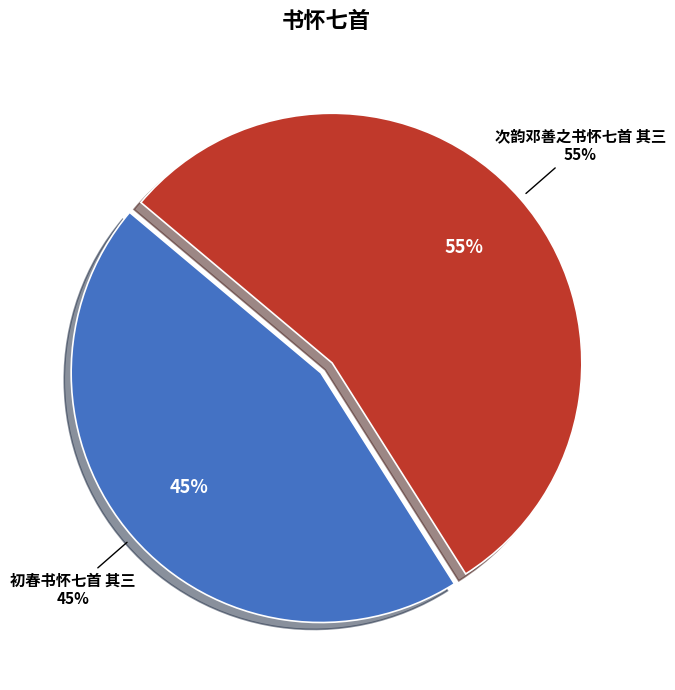

What is the total percentage of 次韵邓善之书怀七首 其三 and 初春书怀七首 其三?

100.0%